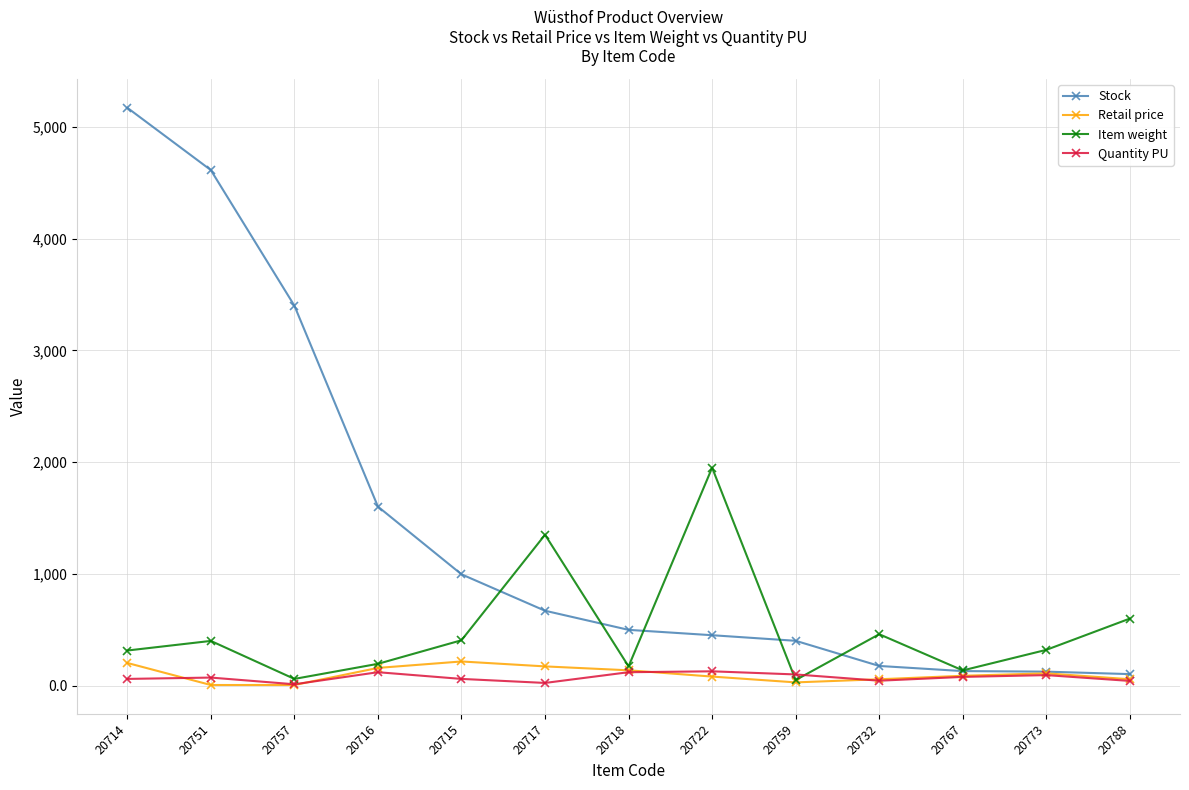

At which label does Retail price first exceed 87?

20714